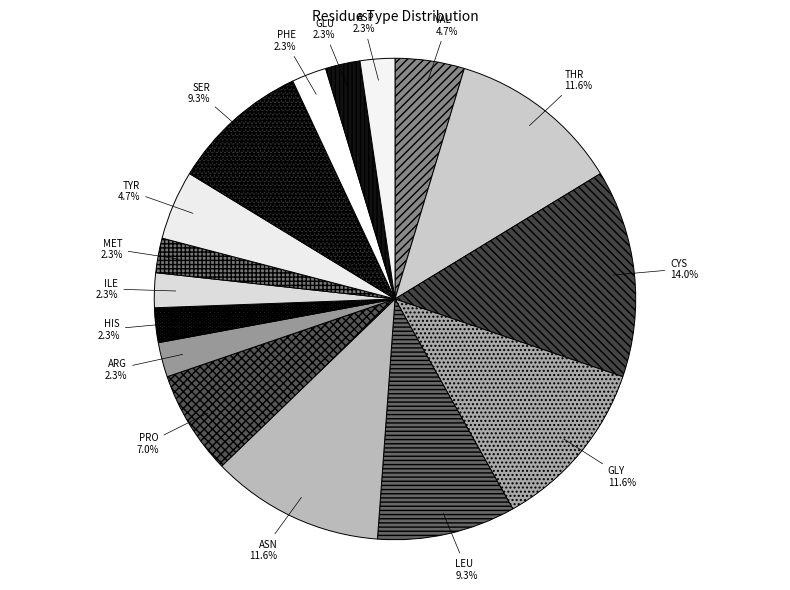

Does MET represent more than half of the total?

No